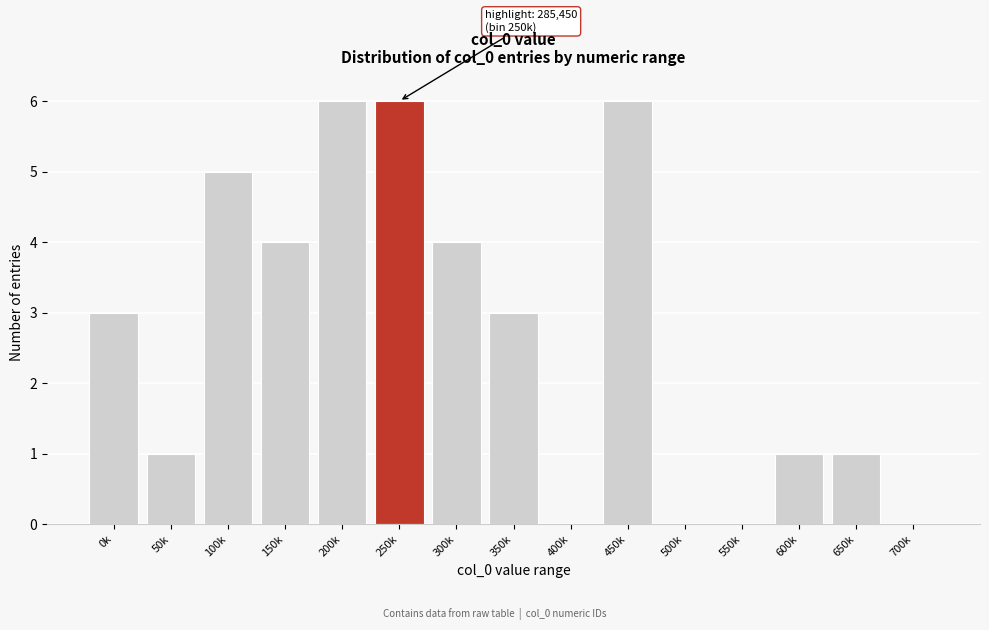

Reading left to right, what are all the values shown in this chart?

0k=3	50k=1	100k=5	150k=4	200k=6	250k=6	300k=4	350k=3	400k=0	450k=6	500k=0	550k=0	600k=1	650k=1	700k=0